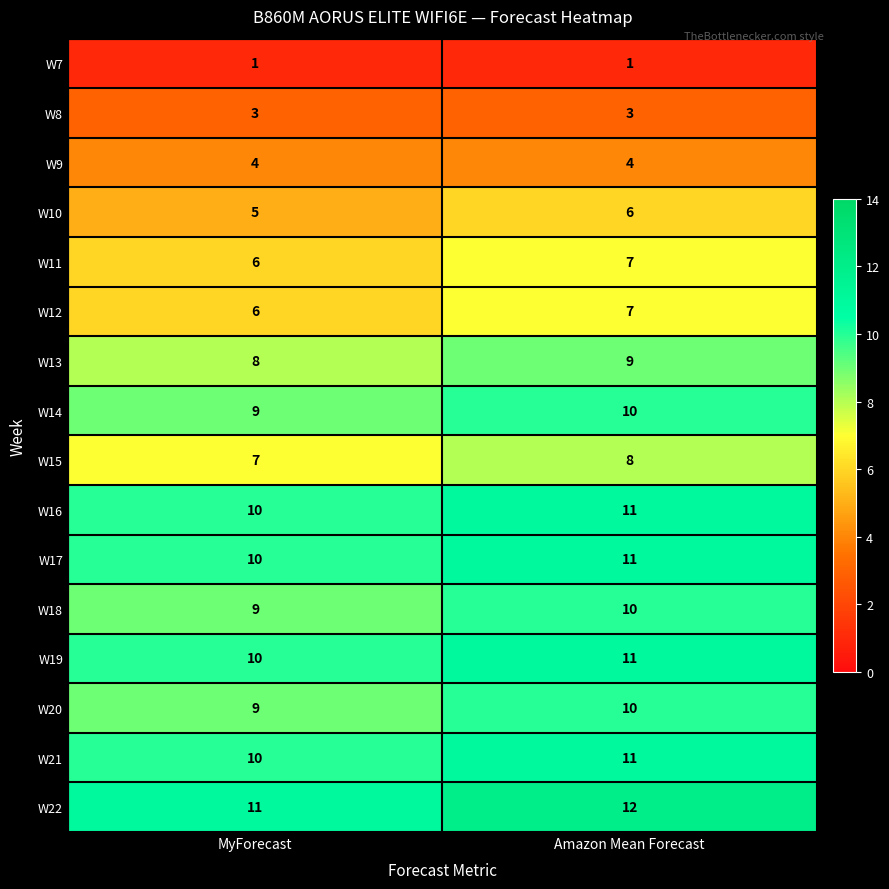

List the labels in order of W21 value, largest first.

Amazon Mean Forecast, MyForecast